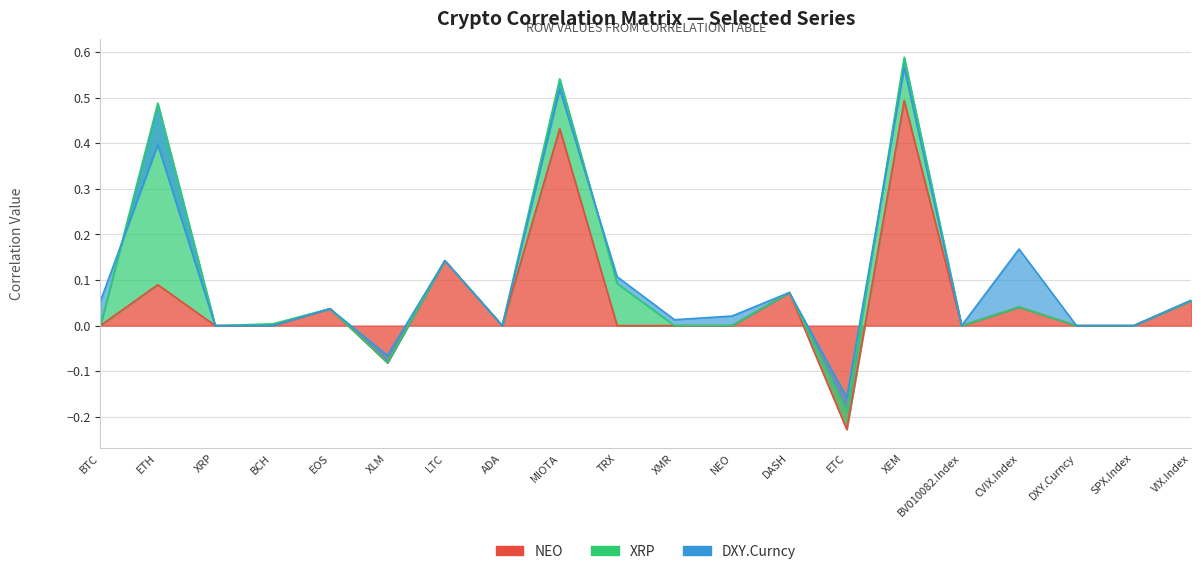

The DXY.Curncy series shows 0.0 at ADA. True or false?

True